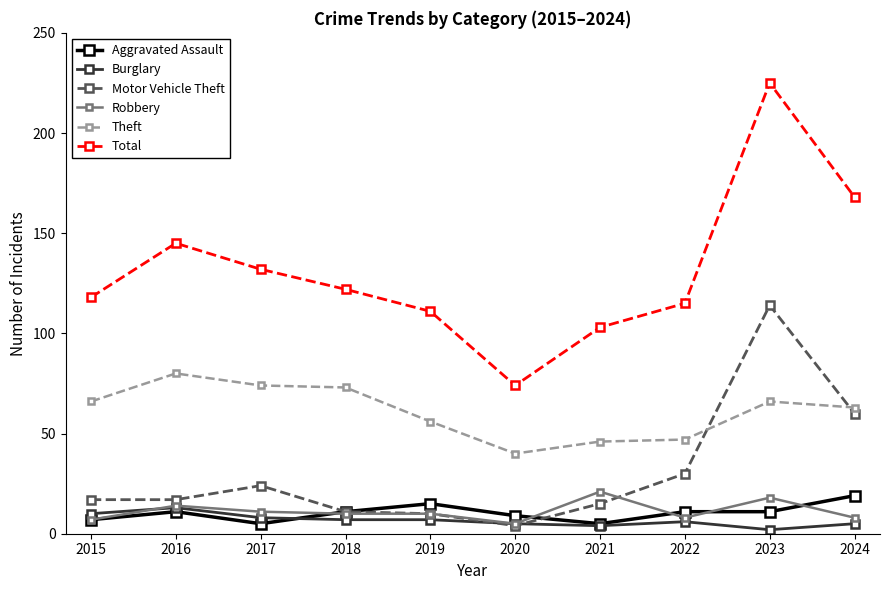

The Theft series shows 56 at 2019. True or false?

True